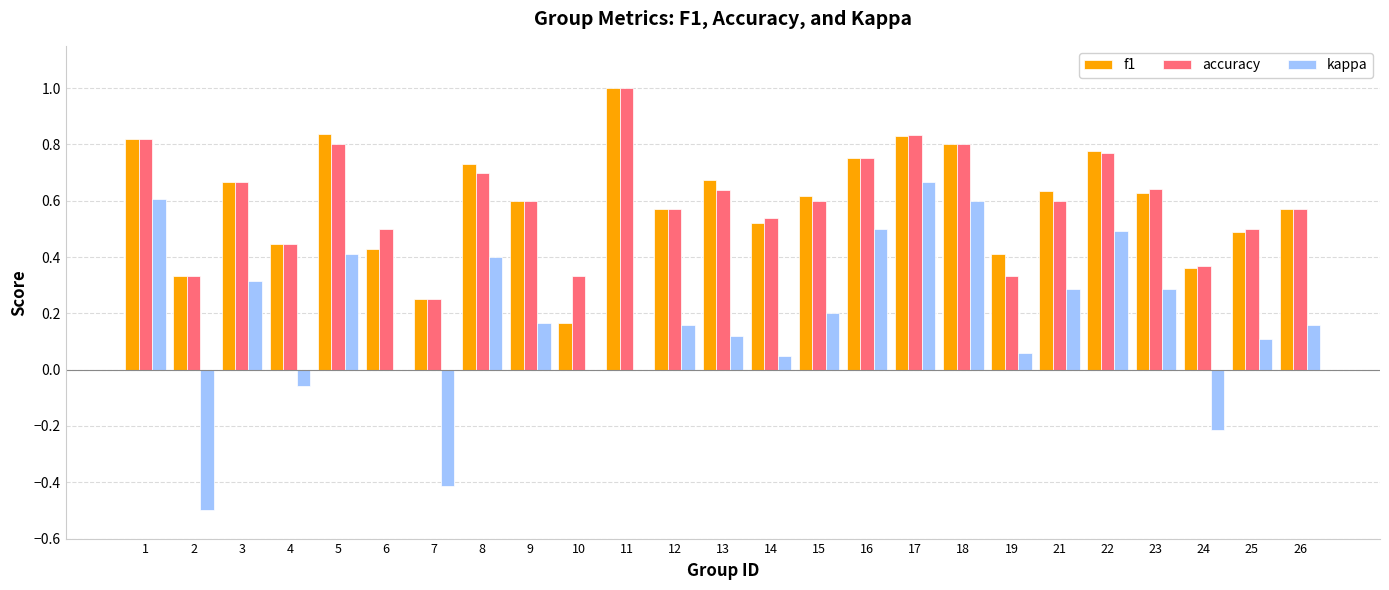

What is the greatest value displayed?

1.0